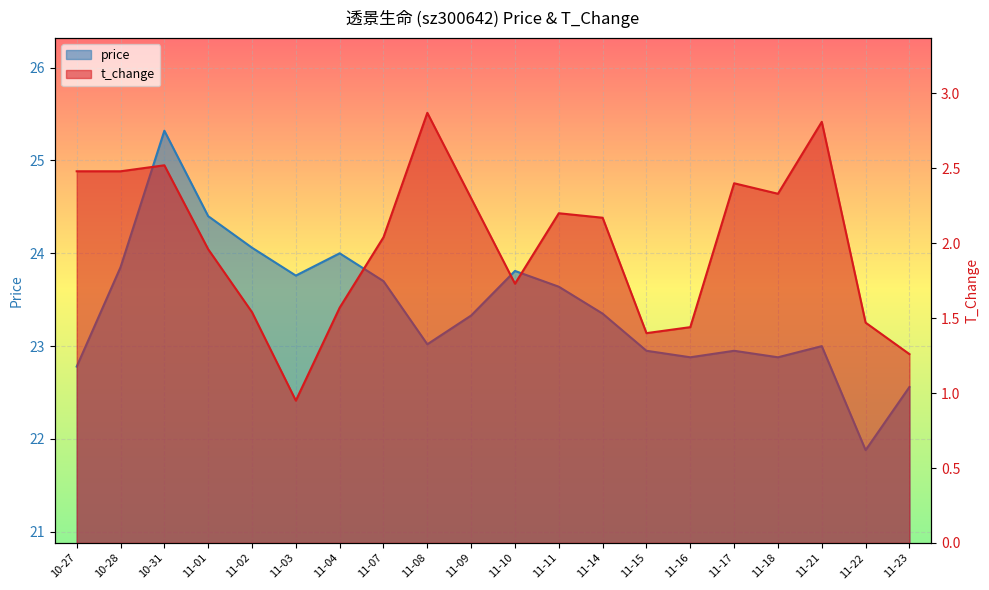

At which category does the chart reach its minimum across all series?

11-03